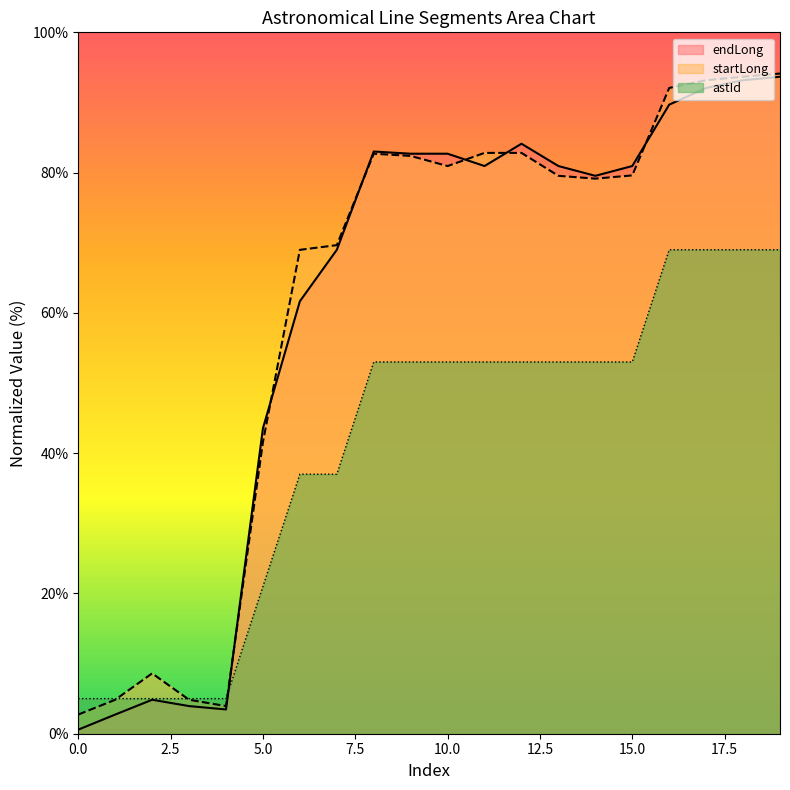

What is the sum of all startLong values?

1228.1